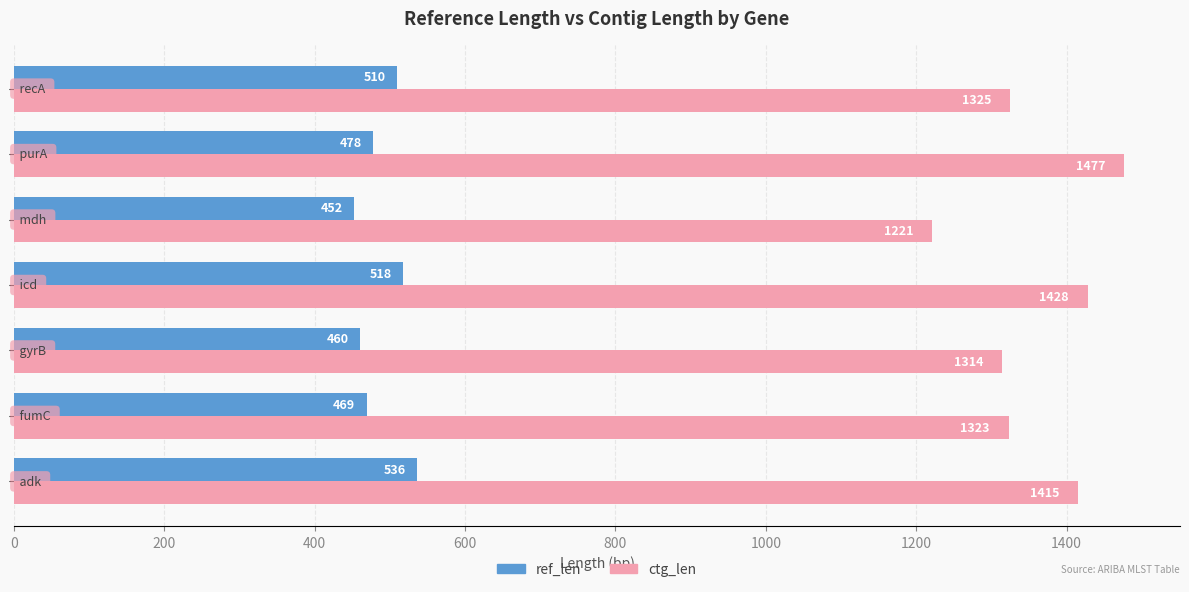

What is the sum of all ctg_len values?

9503